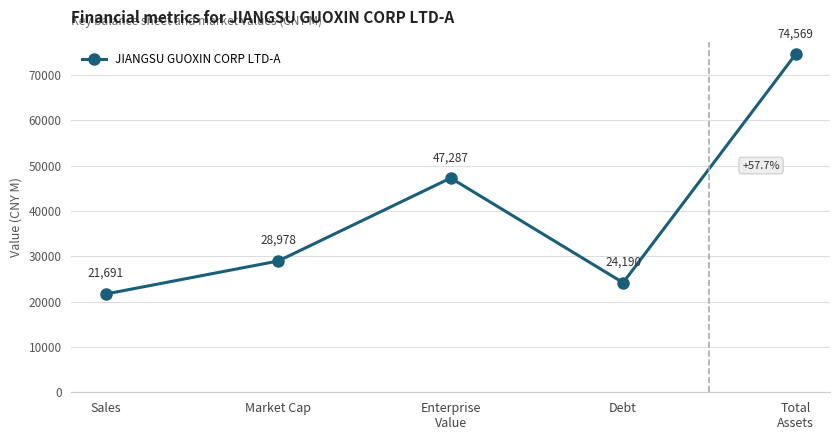

What is the ratio of the value at Total
Assets to the value at Enterprise
Value?

1.6